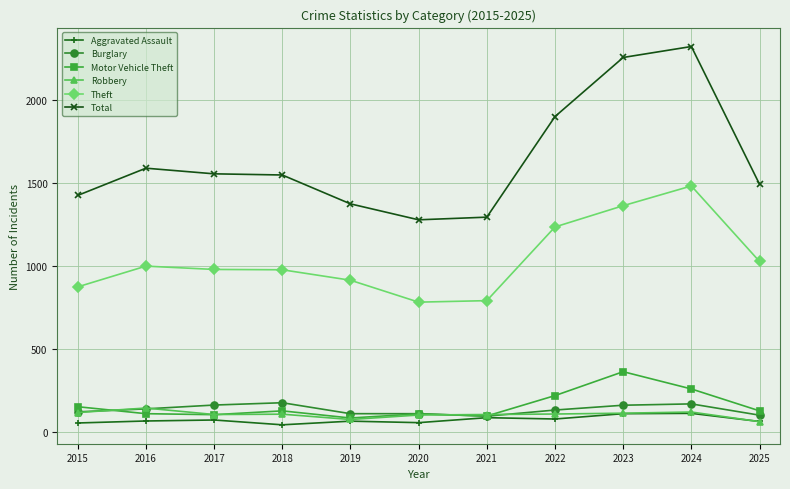

True or false: Robbery has a value of 62 at 2025.

True